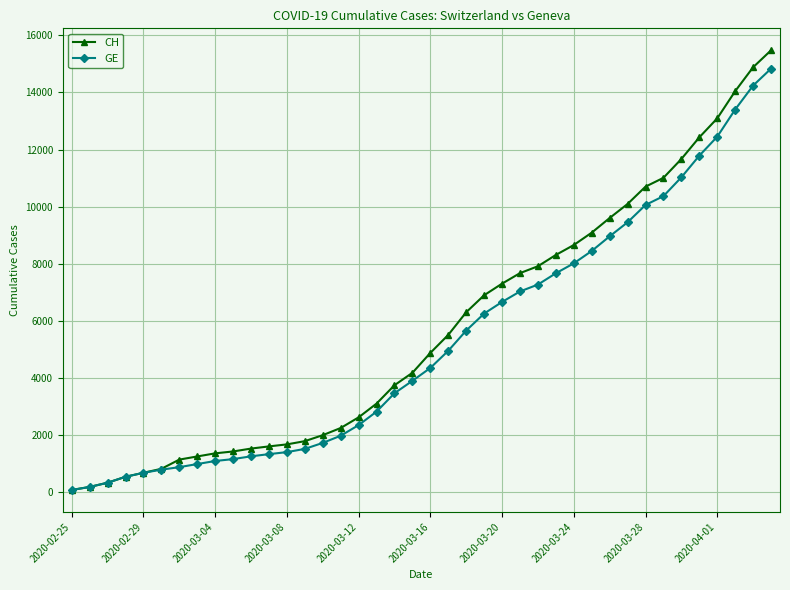

Which series has the widest spread of values?

CH